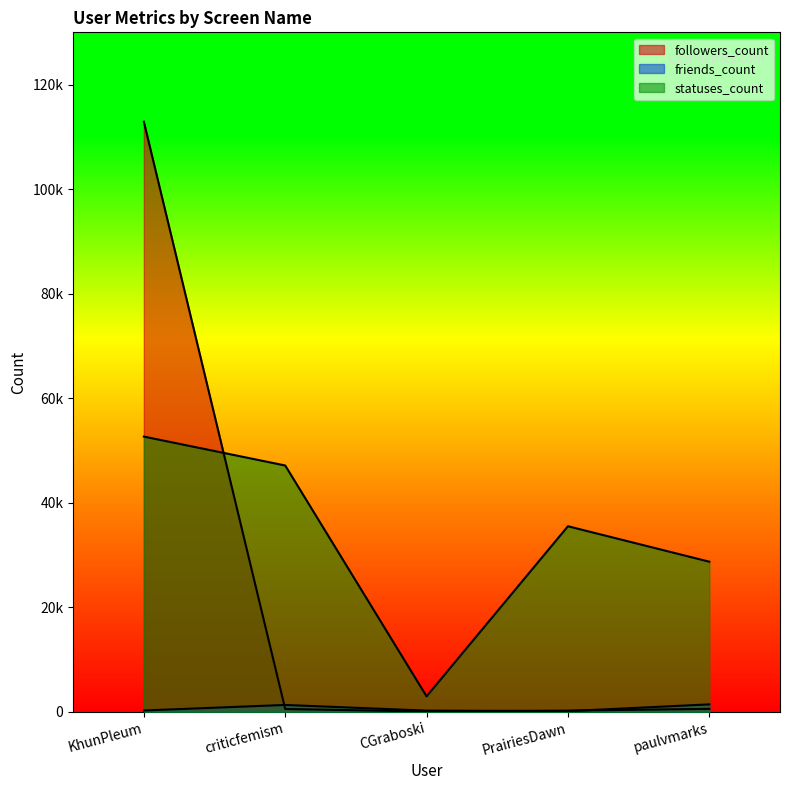

What are all the series names shown in the legend?

followers_count, friends_count, statuses_count